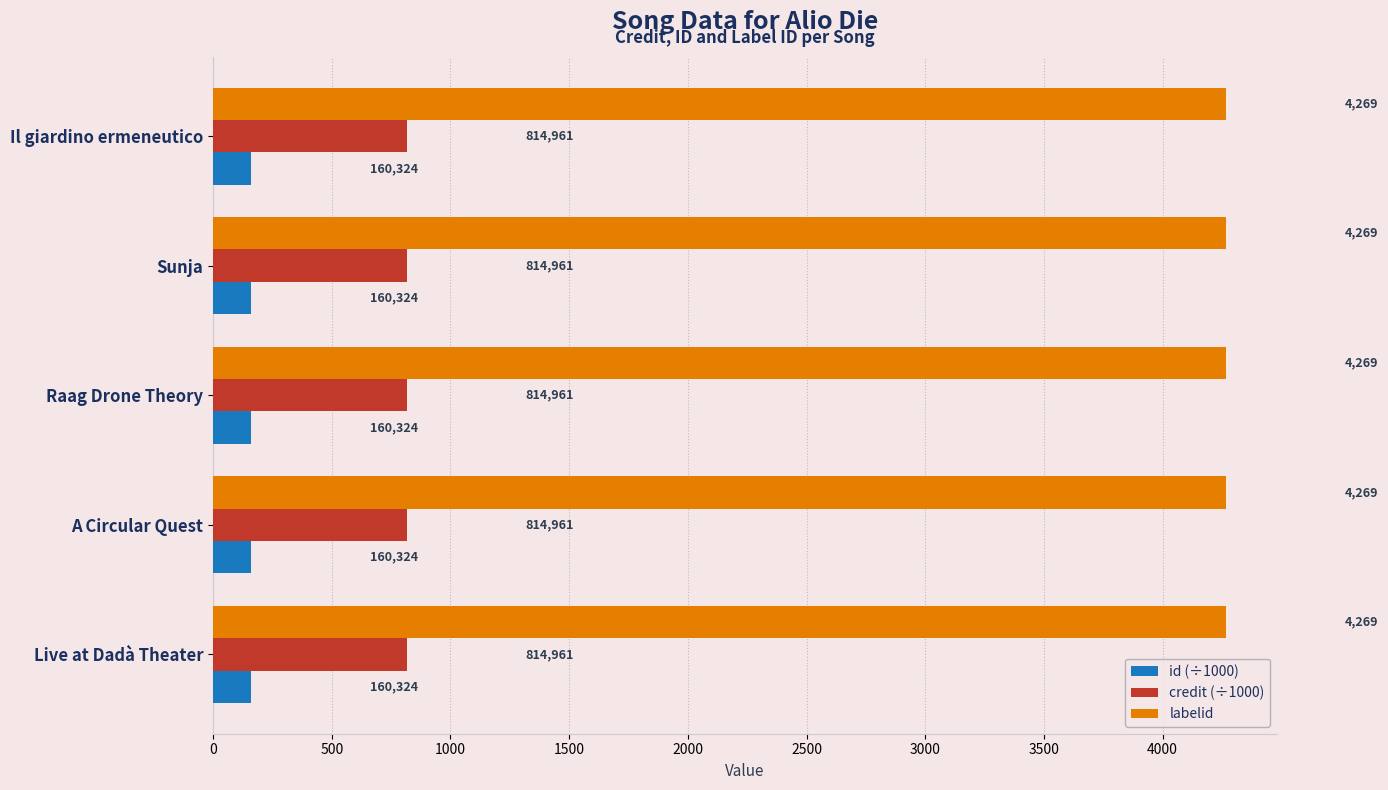

Reading right to left, list all the values displayed in this chart.

id: Live at Dadà Theater=160324	A Circular Quest=160324	Raag Drone Theory=160324	Sunja=160324	Il giardino ermeneutico=160324
credit: Live at Dadà Theater=814961	A Circular Quest=814961	Raag Drone Theory=814961	Sunja=814961	Il giardino ermeneutico=814961
labelid: Live at Dadà Theater=4269	A Circular Quest=4269	Raag Drone Theory=4269	Sunja=4269	Il giardino ermeneutico=4269